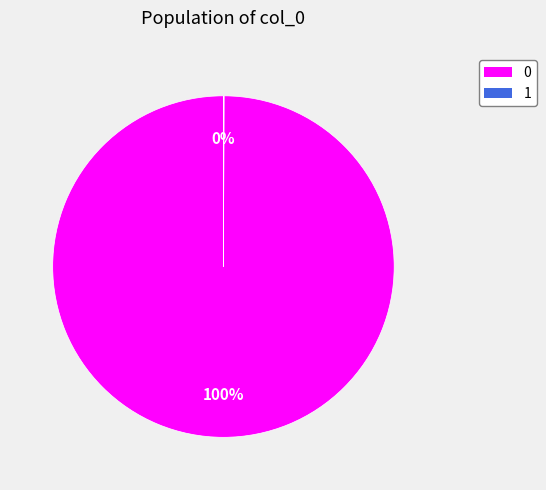

Is it true that 0 is 87% of the pie?

False